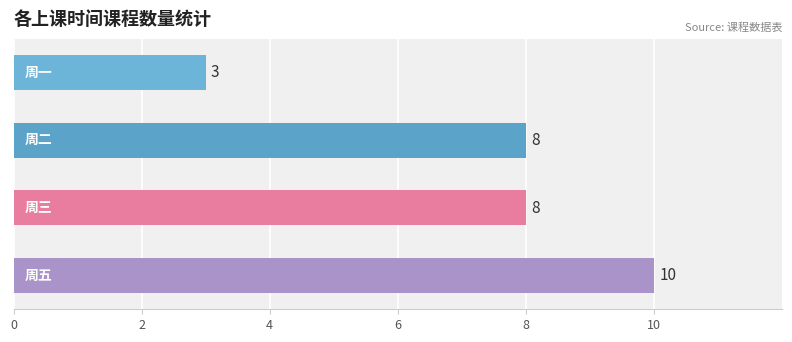

How many distinct data groups are displayed?

1